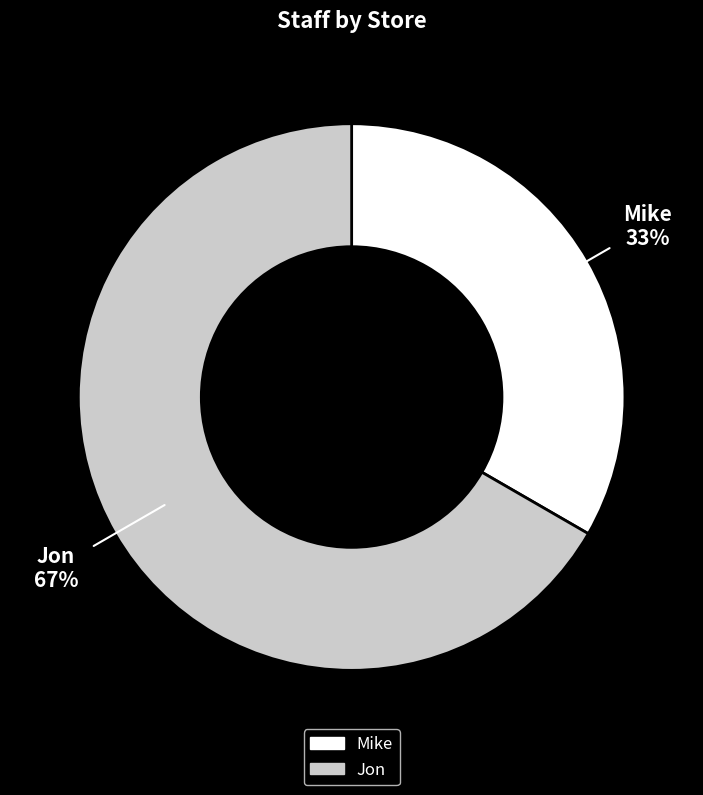

Combined, do Jon and Mike account for over 50%?

Yes